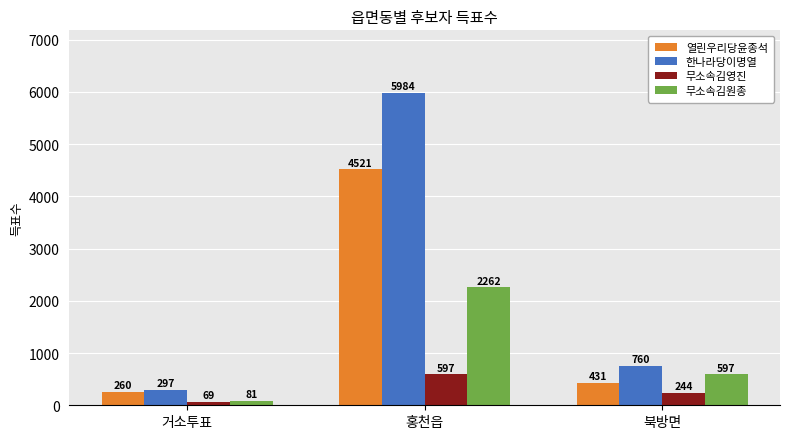

Rank the series by their maximum value, from lowest to highest.

무소속김영진, 무소속김원종, 열린우리당윤종석, 한나라당이명열